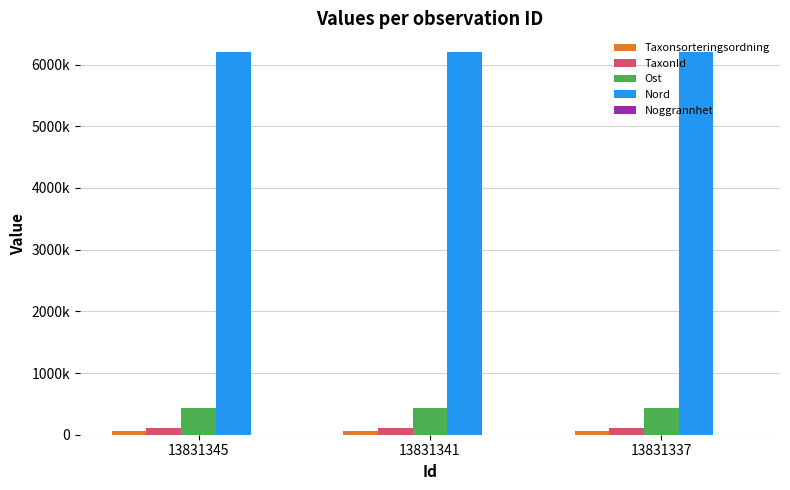

What is the average value of the Ost series?

433886